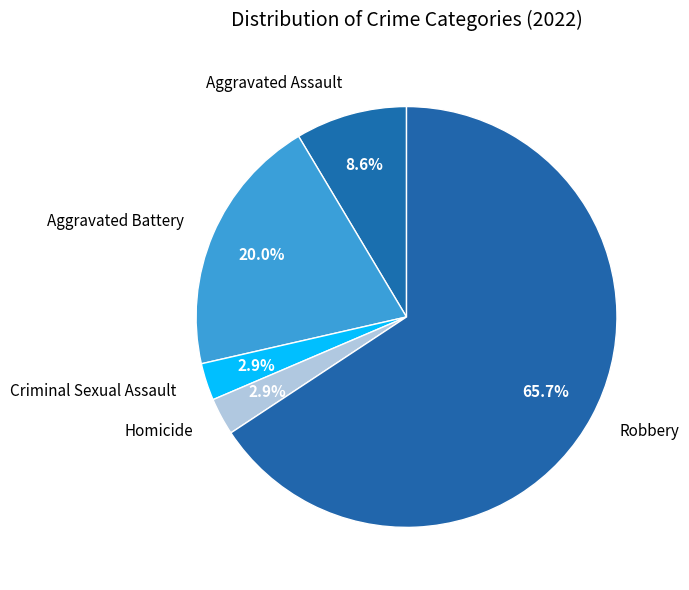

What is the ratio of the value at Aggravated Assault to the value at Aggravated Battery?

0.4